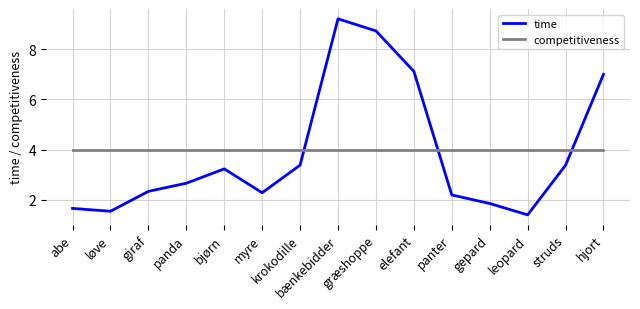

Which series ends up on top after the final intersection of time and competitiveness?

time